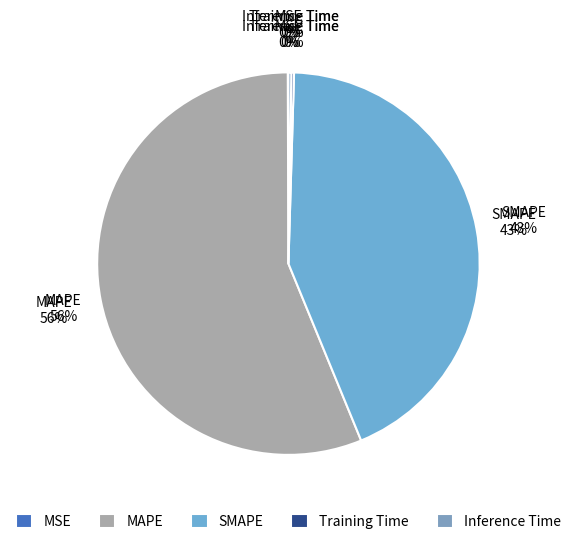

Which slice is the largest?

MAPE